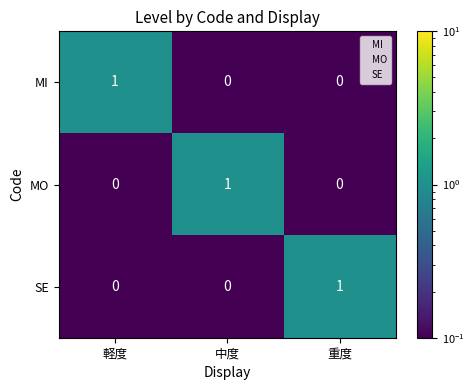

The MO series shows 1 at 軽度. True or false?

False